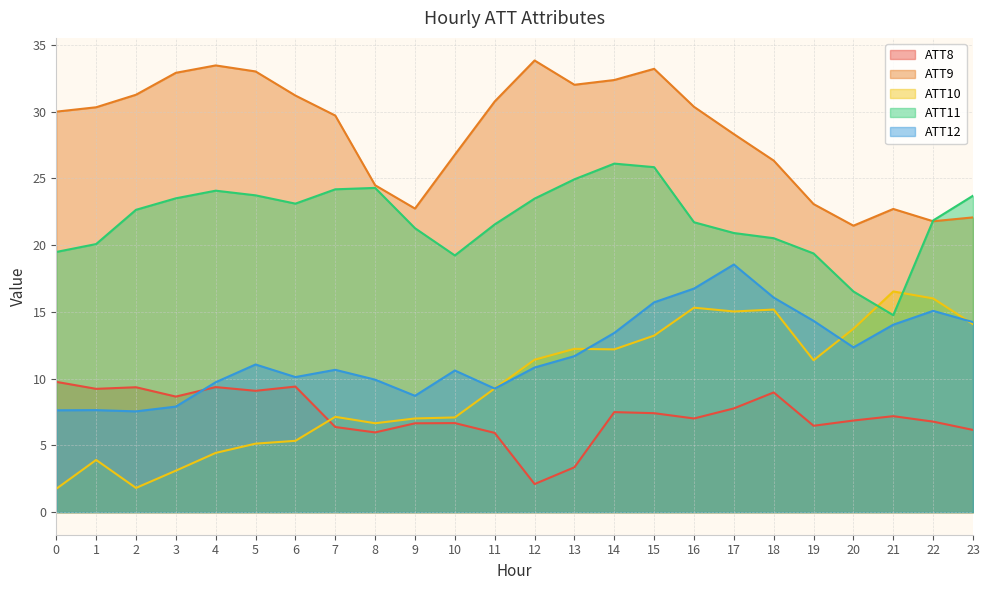

Reading left to right, extract all data points from this chart.

ATT8: 0=9.8	1=9.2	2=9.4	3=8.7	4=9.4	5=9.1	6=9.4	7=6.4	8=6.0	9=6.7	10=6.7	11=5.9	12=2.1	13=3.4	14=7.5	15=7.4	16=7.0	17=7.8	18=9.0	19=6.5	20=6.9	21=7.2	22=6.8	23=6.2
ATT9: 0=30.0	1=30.3	2=31.3	3=32.9	4=33.5	5=33.0	6=31.2	7=29.7	8=24.5	9=22.7	10=26.8	11=30.8	12=33.8	13=32.0	14=32.4	15=33.2	16=30.4	17=28.3	18=26.3	19=23.1	20=21.5	21=22.7	22=21.8	23=22.1
ATT10: 0=1.7	1=3.9	2=1.8	3=3.1	4=4.4	5=5.1	6=5.3	7=7.1	8=6.7	9=7.0	10=7.1	11=9.3	12=11.4	13=12.2	14=12.2	15=13.2	16=15.3	17=15.0	18=15.2	19=11.4	20=13.7	21=16.5	22=16.0	23=14.1
ATT11: 0=19.5	1=20.1	2=22.6	3=23.5	4=24.1	5=23.7	6=23.1	7=24.2	8=24.3	9=21.3	10=19.2	11=21.5	12=23.5	13=24.9	14=26.1	15=25.8	16=21.7	17=20.9	18=20.5	19=19.4	20=16.5	21=14.8	22=21.8	23=23.7
ATT12: 0=7.6	1=7.6	2=7.5	3=7.9	4=9.7	5=11.1	6=10.1	7=10.7	8=9.9	9=8.7	10=10.6	11=9.3	12=10.8	13=11.7	14=13.4	15=15.7	16=16.7	17=18.5	18=16.1	19=14.3	20=12.3	21=14.0	22=15.1	23=14.2